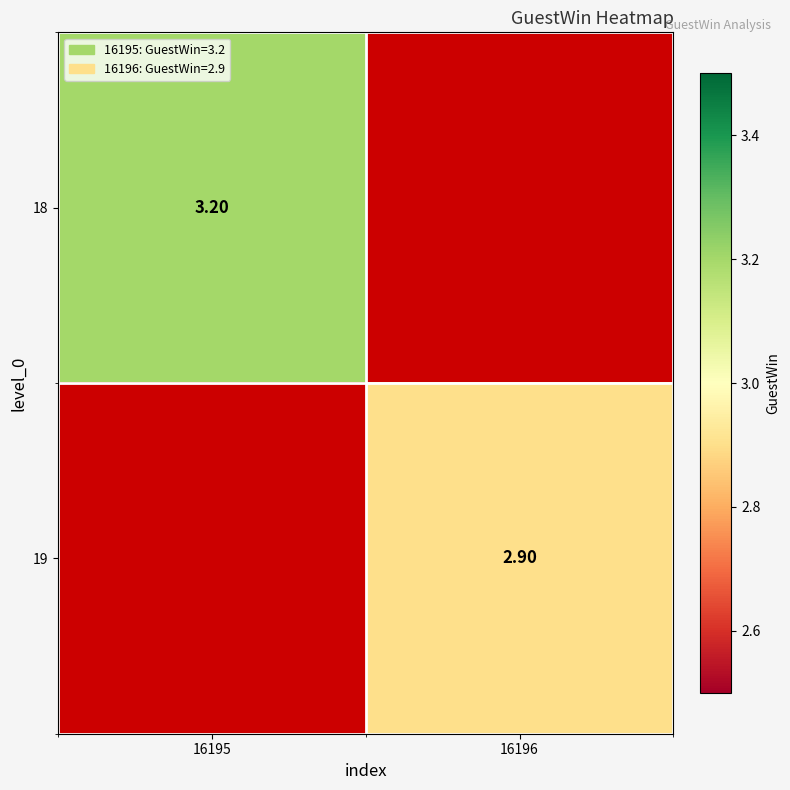

How many categories are shown in the chart?

2